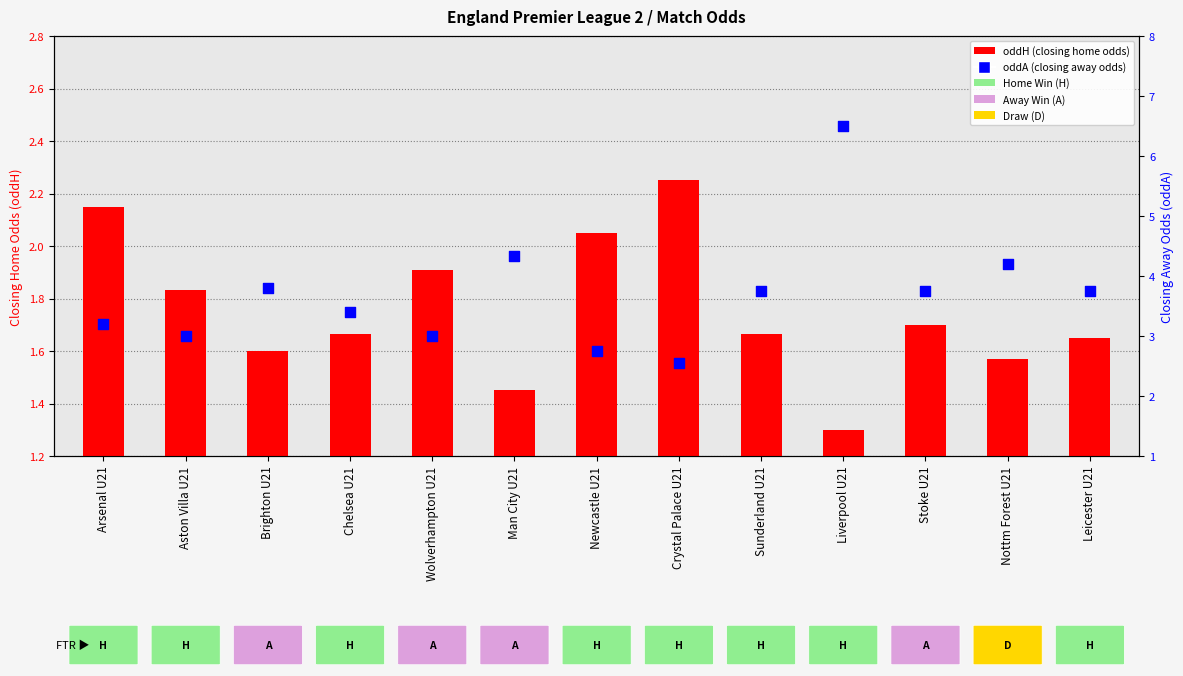

Which series reaches the minimum Y coordinate?

oddH (closing home odds)